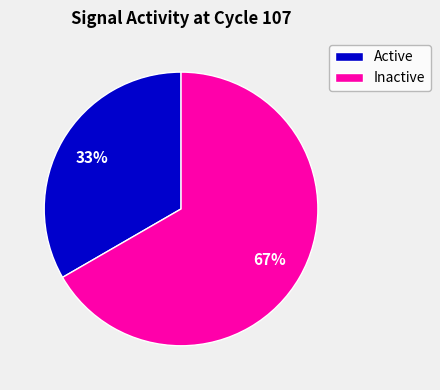

To the nearest percent, what is the combined percentage of Inactive and Active?

100%